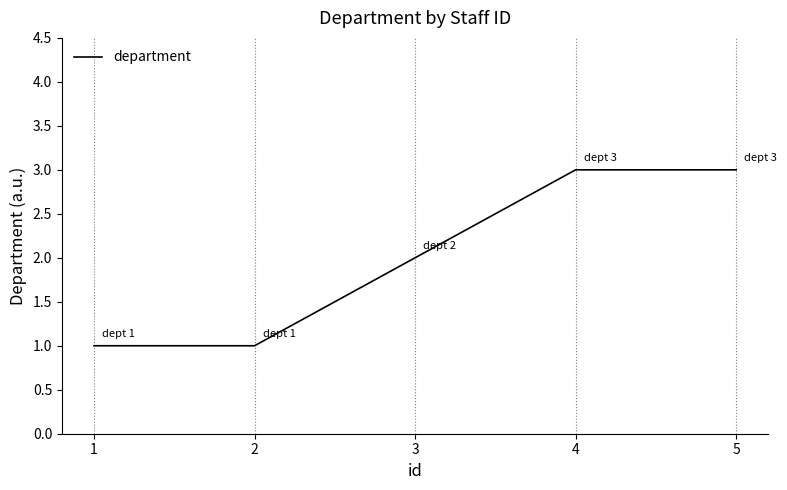

Between 3 and 1, which is larger?

3